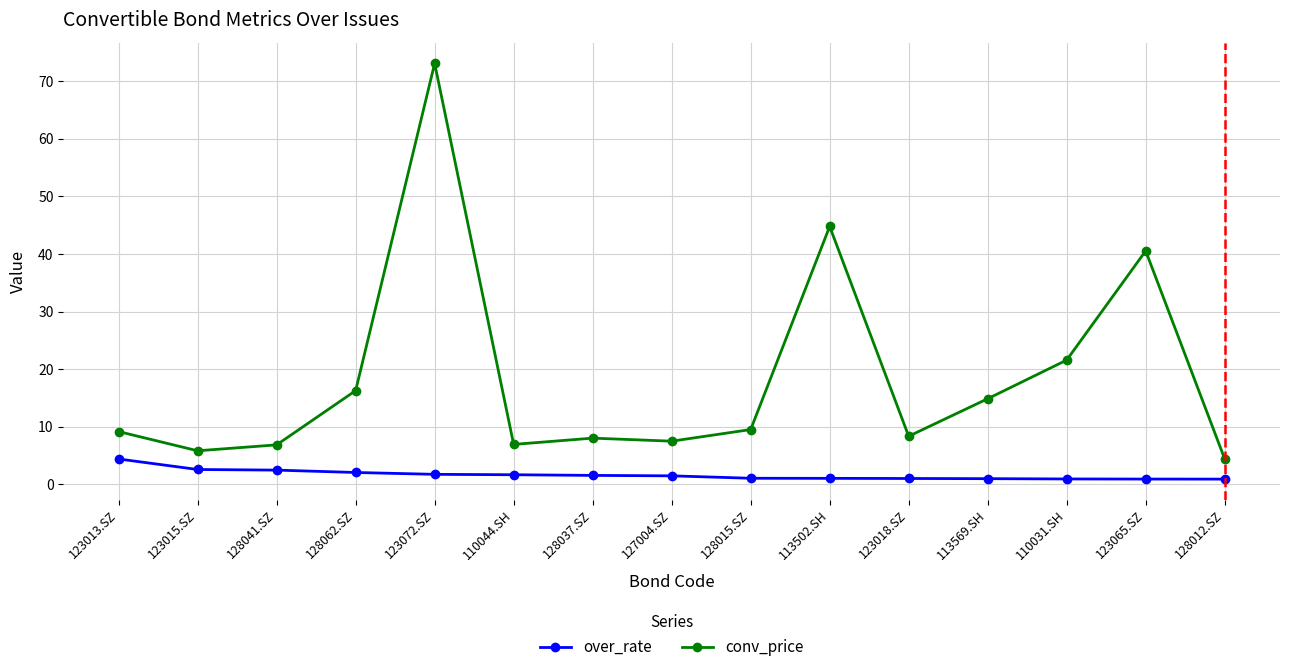

What is the label of the 9th point from the right?

128037.SZ